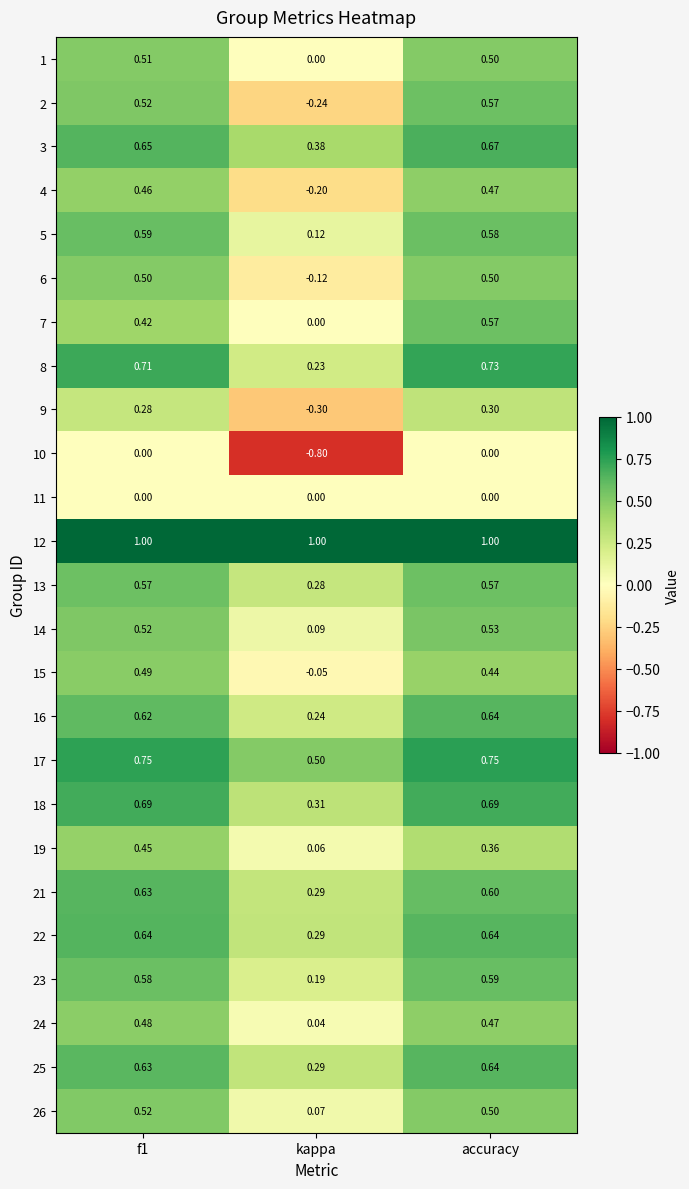

Which series has the largest range (max minus min)?

2